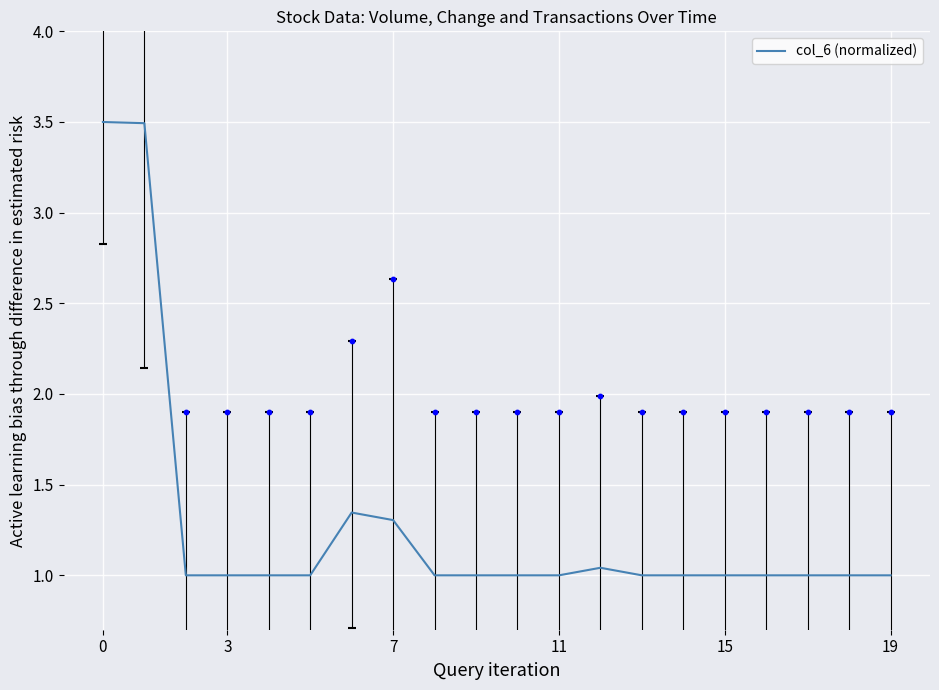

Between 7 and 14, which is larger?

7